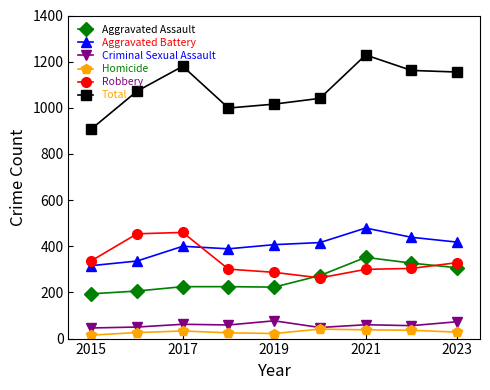

What is the maximum value for Criminal Sexual Assault?

77